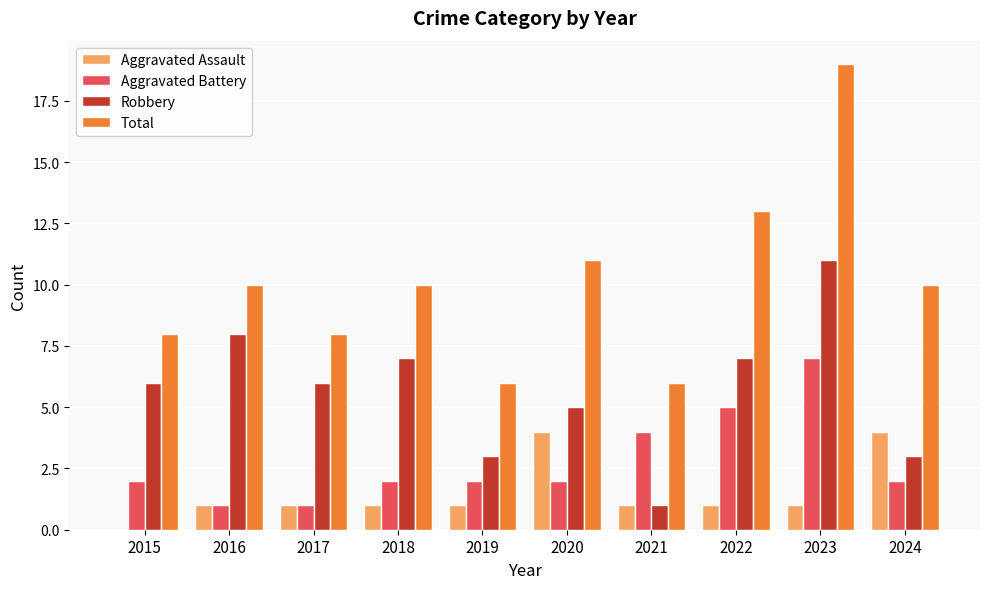

Are the bars grouped side by side (vs. stacked)?

Yes